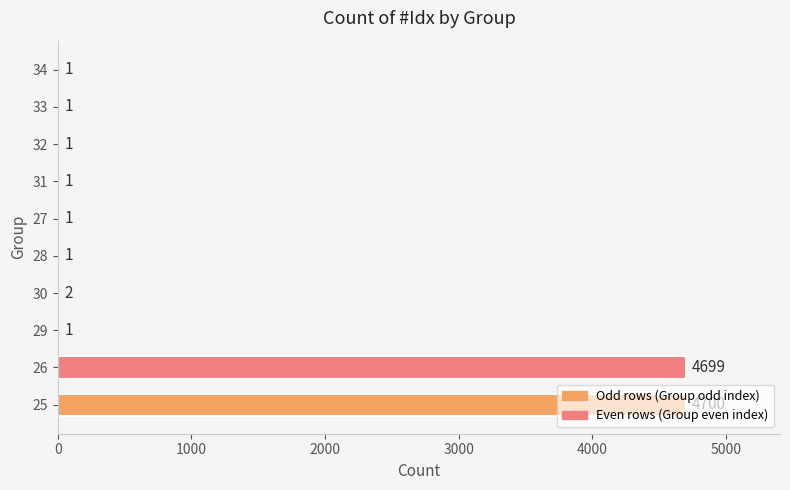

What is the approximate value at 25?

4700